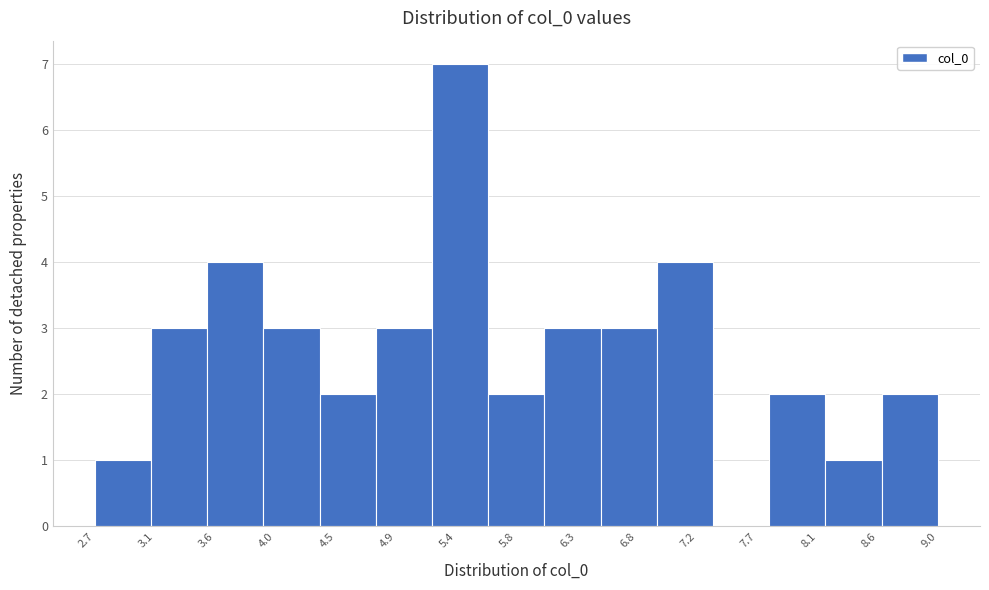

Which range on the x-axis has the tallest bar?

5.20 to 5.65